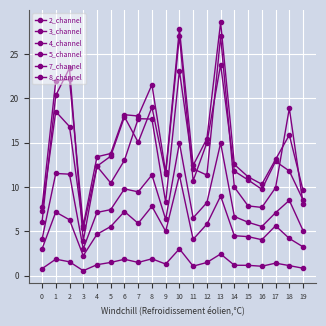

At which label is 7_channel closest to 17?

7